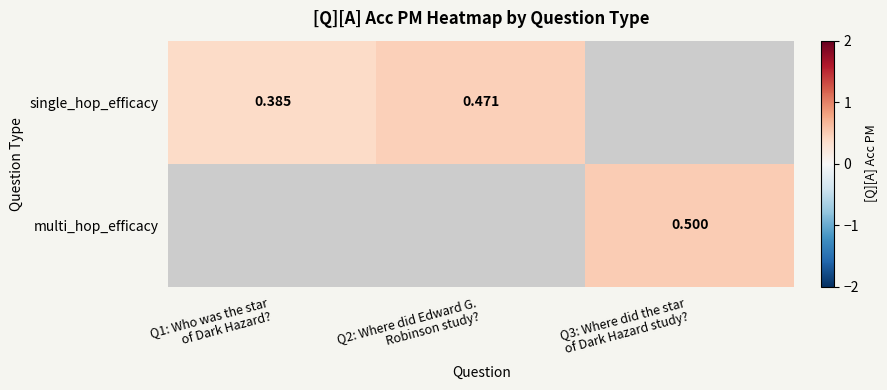

How many positive values does the single_hop_efficacy series have?

2